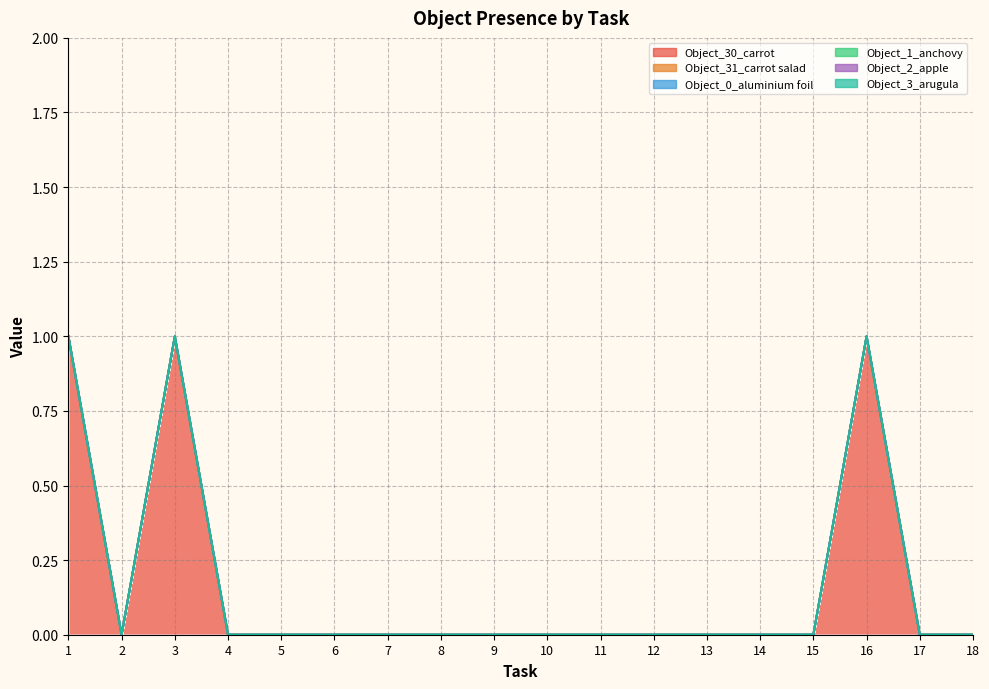

Which series has the largest range (max minus min)?

Object_30_carrot